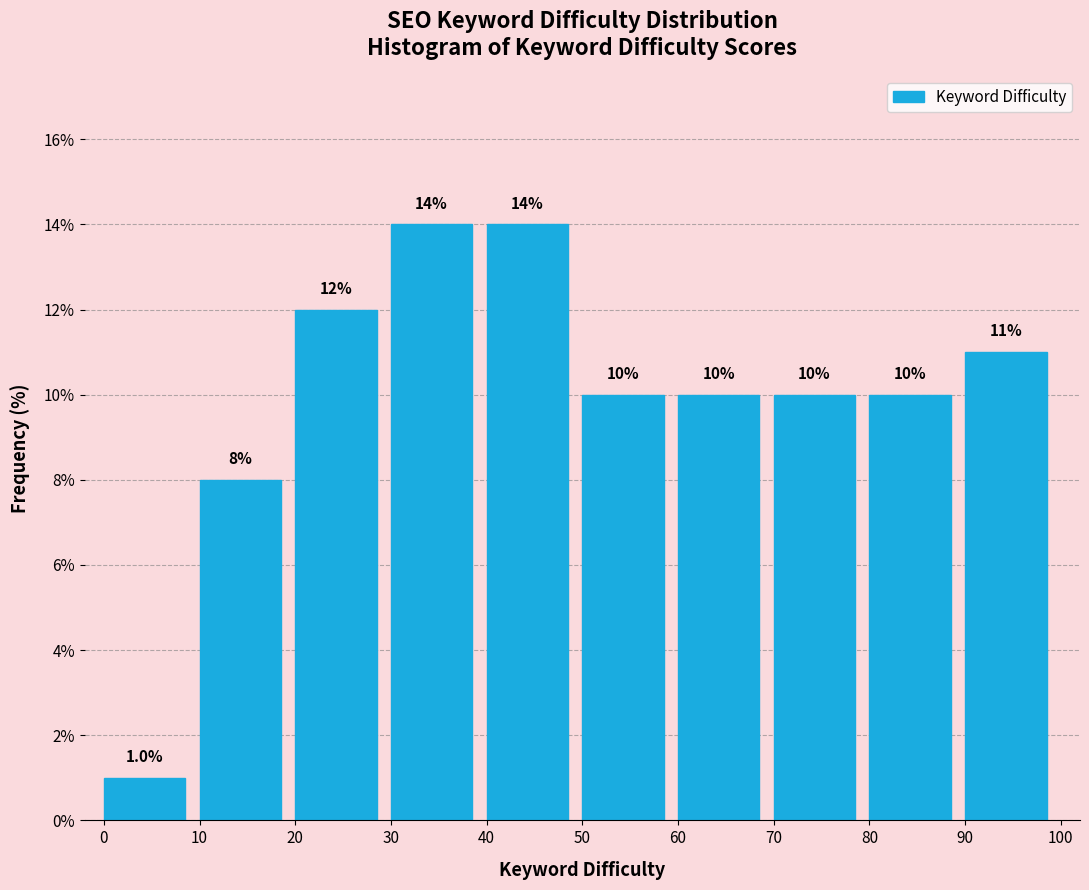

How tall is the bar that spans 20 to 30 on the x-axis?

12.0